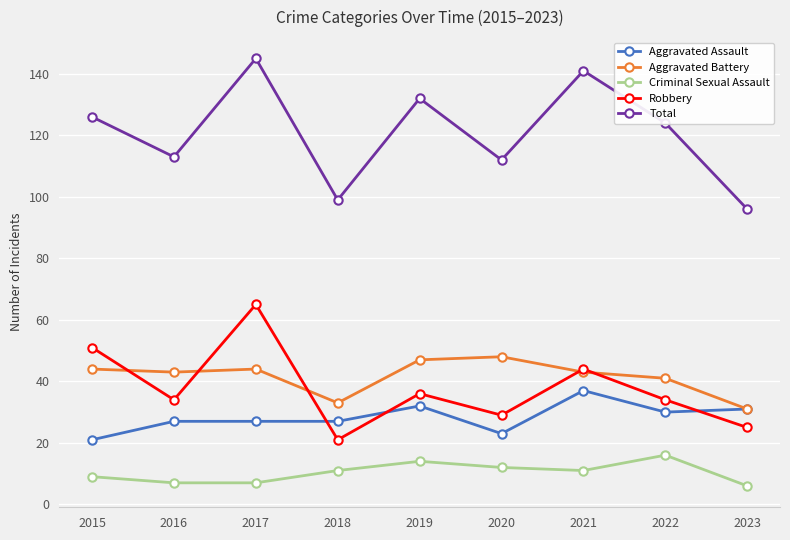

Which series has the largest total across all categories?

Total